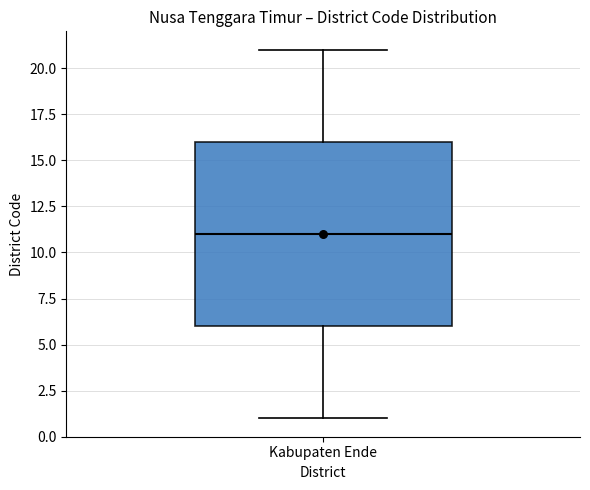

Read this box plot against the y-axis: the position of the median line, the range covered by the box, and the ends of both whiskers. The values are not printed on the chart, so give them approximately, as read against the axis.

median 11, box 6 to 16, whiskers 1 to 21